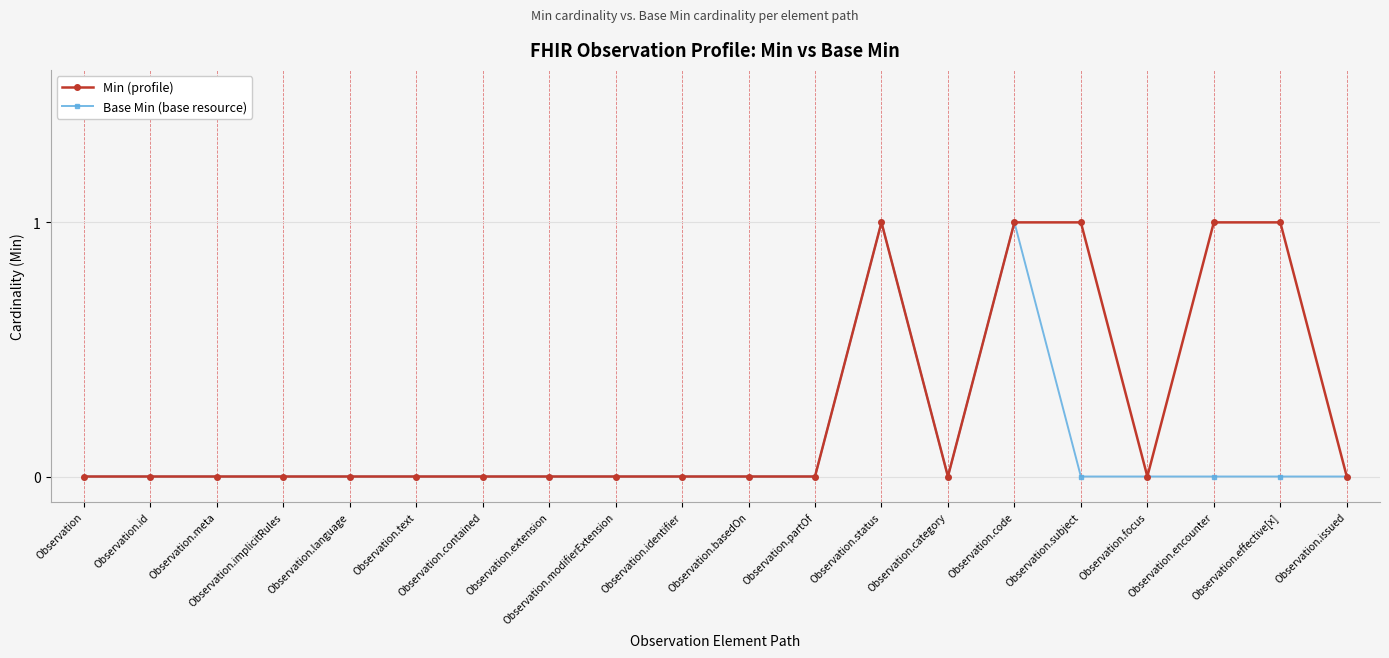

How many categories are shown in the chart?

20